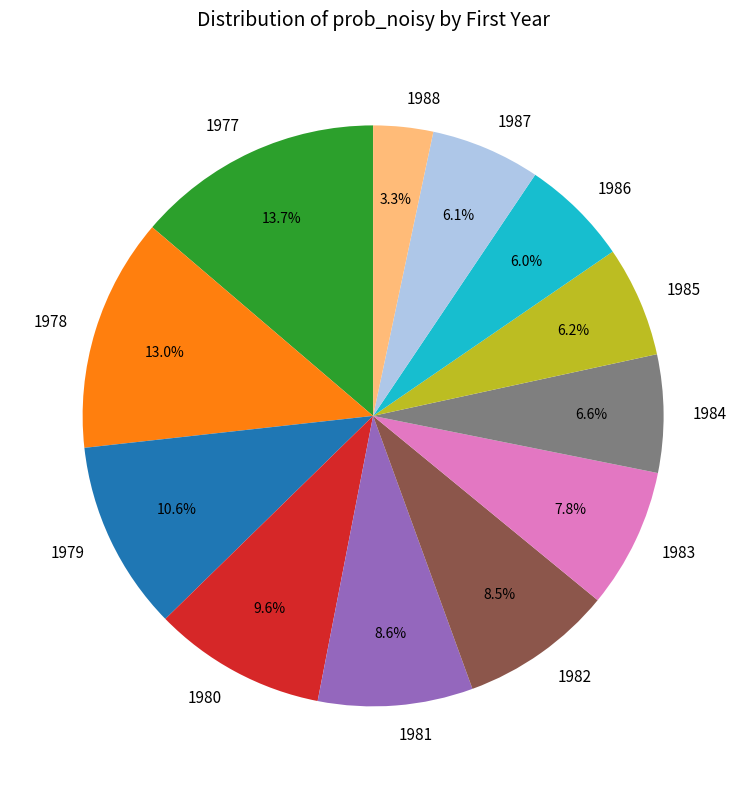

To the nearest percent, what is the combined percentage of 1985 and 1983?

14%